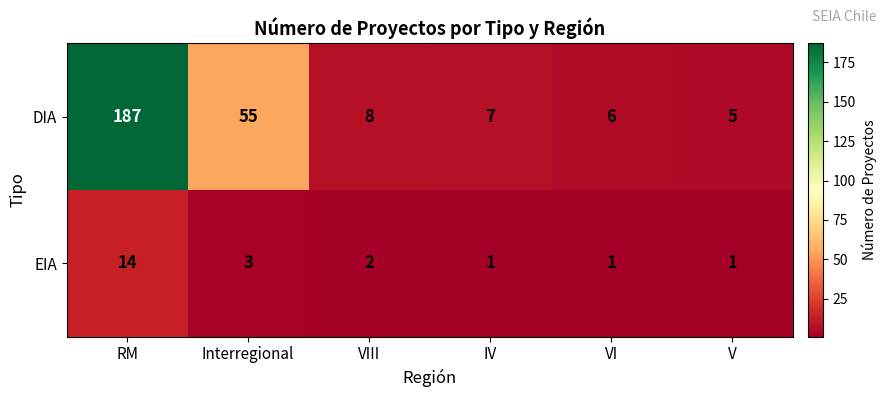

Rank the series at Interregional from highest to lowest value.

DIA, EIA